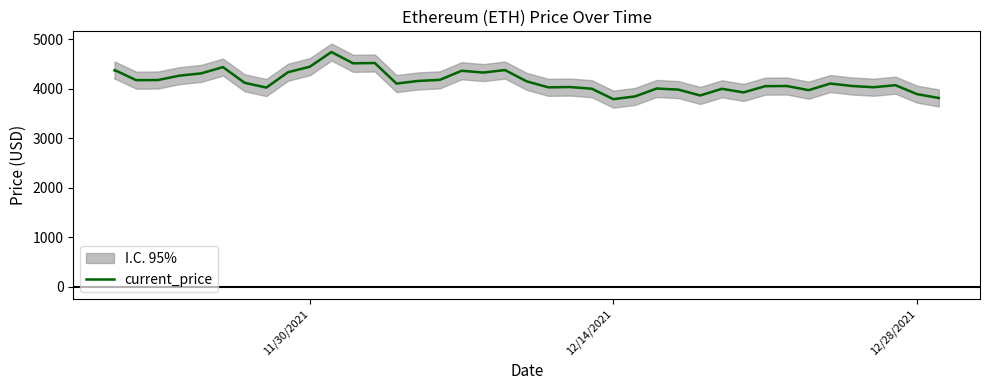

What is the average value?

4154.3